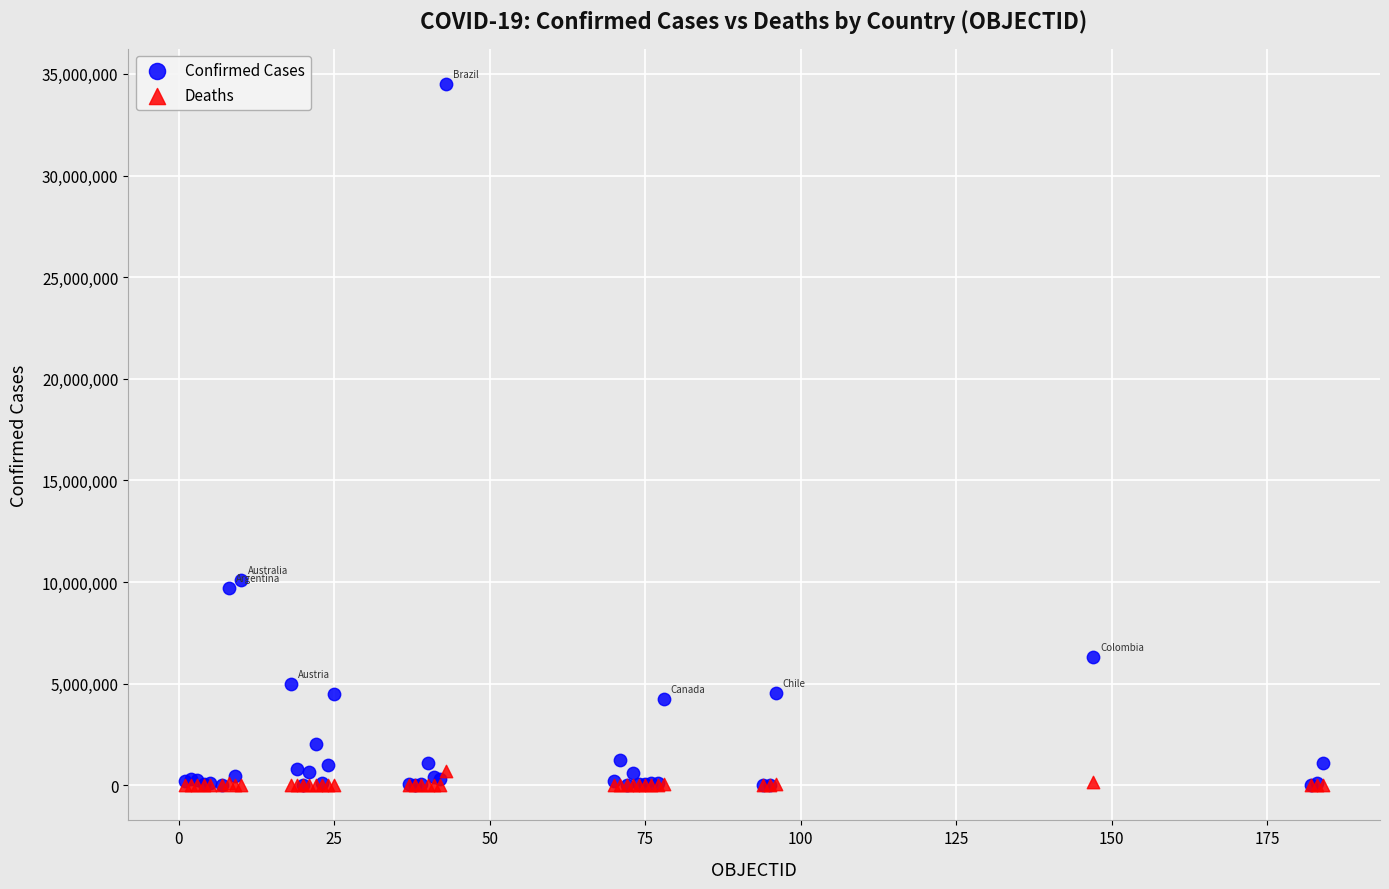

Across all series, what Y value is closest to 17258380?

10119203